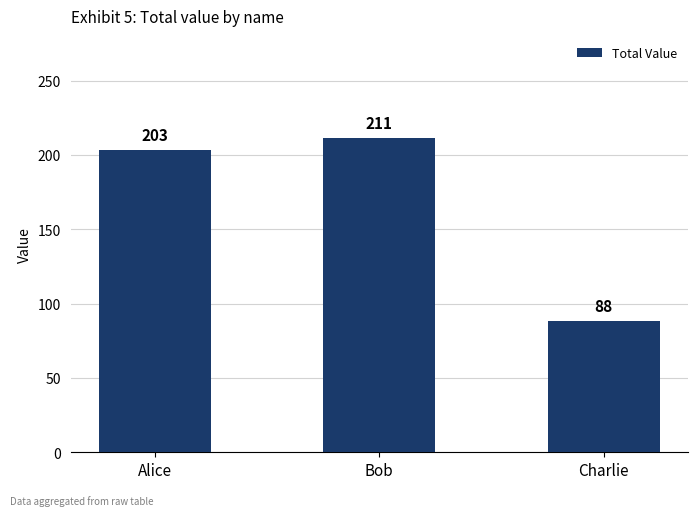

Reading right to left, what are all the values shown in this chart?

88	211	203